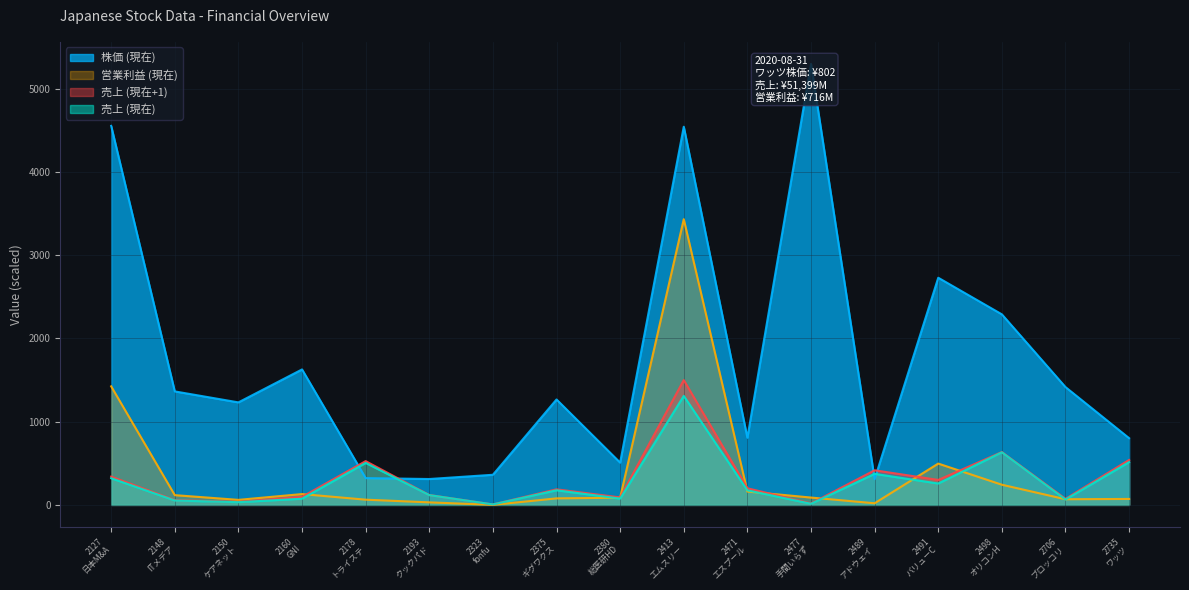

What are all the series names shown in the legend?

株価 (現在), 売上 (現在), 売上 (現在+1), 営業利益 (現在)